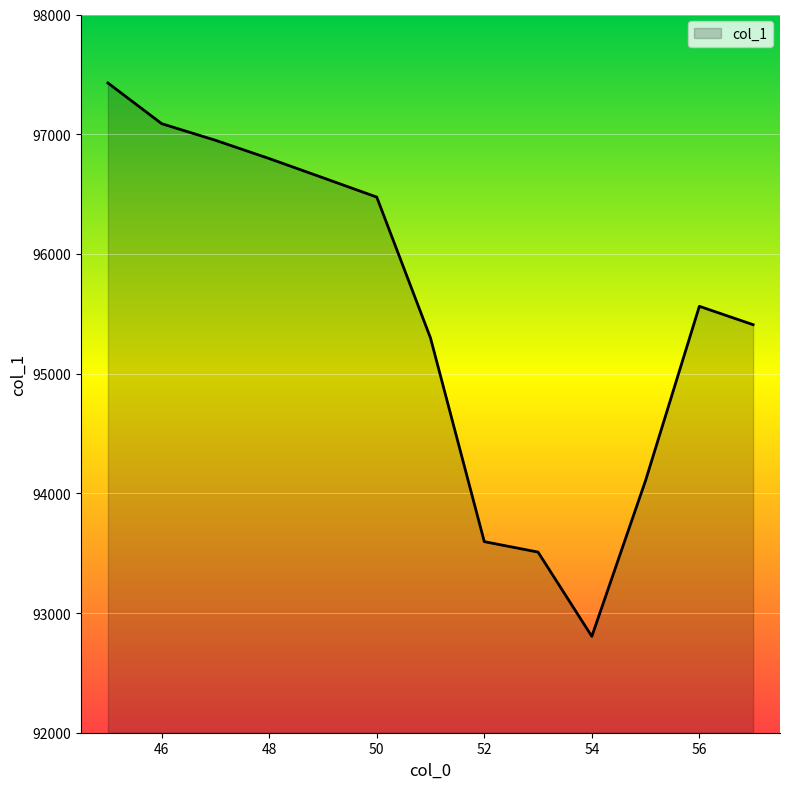

What is the difference between the maximum and minimum values?

4622.9